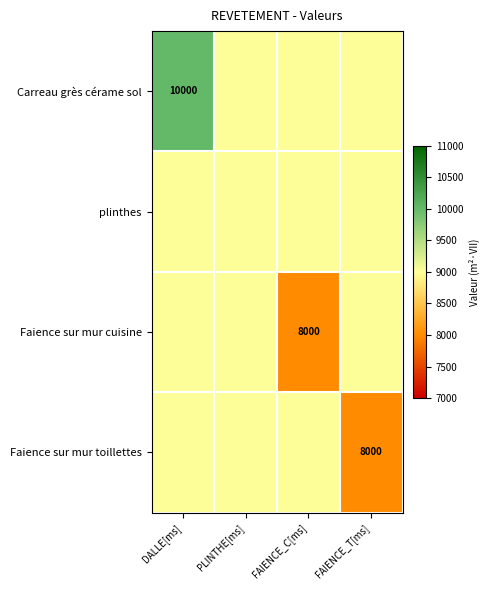

The Faience sur mur toillettes series shows 2678 at FAIENCE_T[ms]. True or false?

False